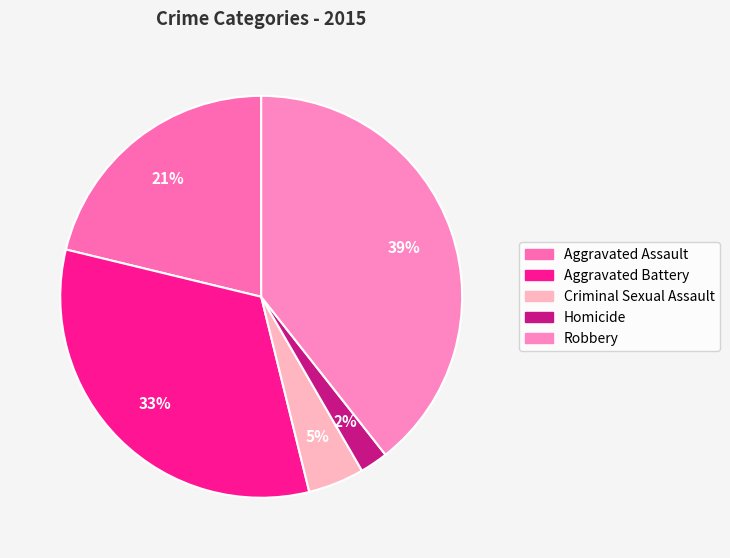

True or false: Aggravated Battery accounts for 33% of the total.

True